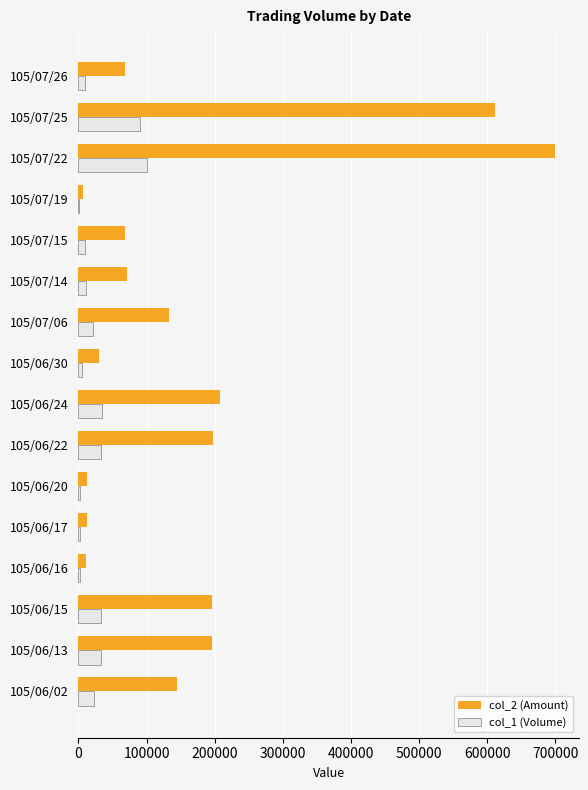

Is the value of col_2 (Amount) at 105/07/06 greater than the value of col_1 (Volume) at 105/07/26?

Yes